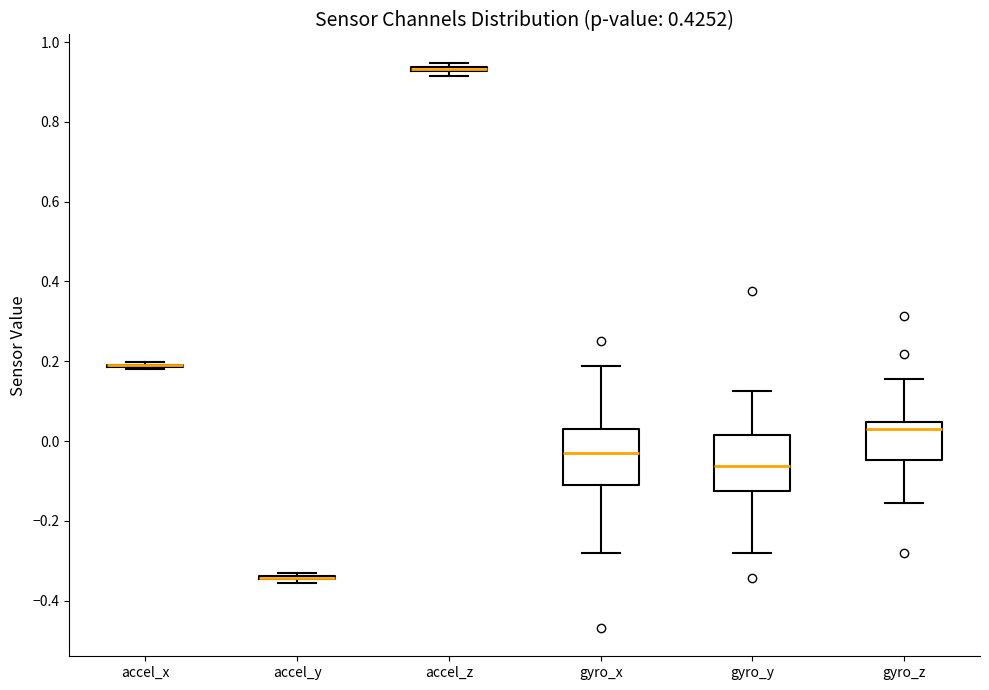

Reading left to right, read every box against the y-axis: the position of its median line, the range the box covers, and the ends of its whiskers. The values are not printed on the chart, so give them approximately, as read against the axis.

accel_x: box collapsed to a line at 0.18, whiskers 0.18 to 0.20
accel_y: box collapsed to a line at -0.34, whiskers -0.36 to -0.34
accel_z: box collapsed to a line at 0.94, whiskers 0.92 to 0.94
gyro_x: median -0.04, box -0.10 to 0.04, whiskers -0.28 to 0.18
gyro_y: median -0.06, box -0.12 to 0.02, whiskers -0.28 to 0.12
gyro_z: median 0.04 (just below the box's upper edge), box -0.04 to 0.04, whiskers -0.16 to 0.16